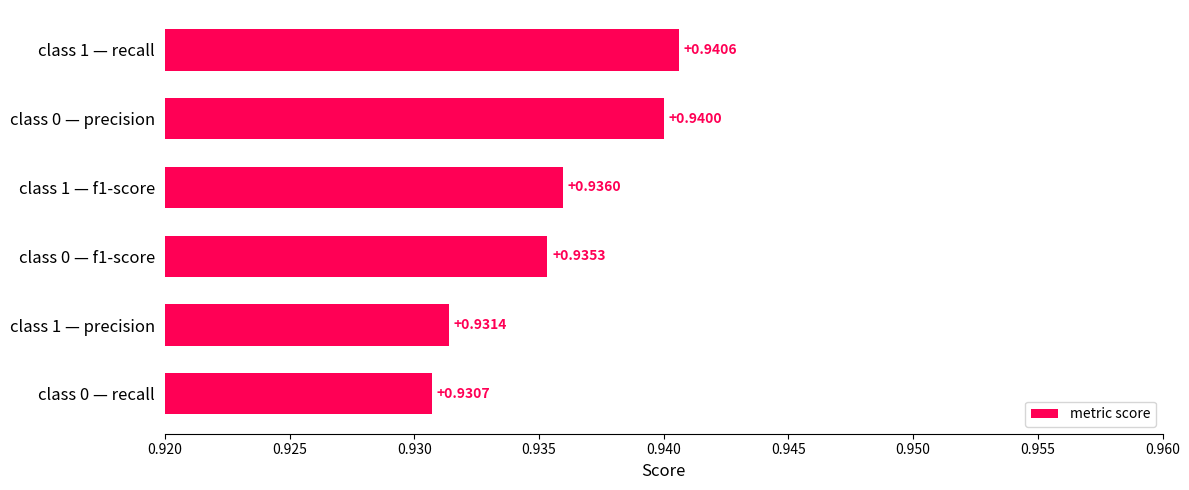

Rank the categories by value from highest to lowest.

class 1 — recall, class 0 — precision, class 1 — f1-score, class 0 — f1-score, class 1 — precision, class 0 — recall